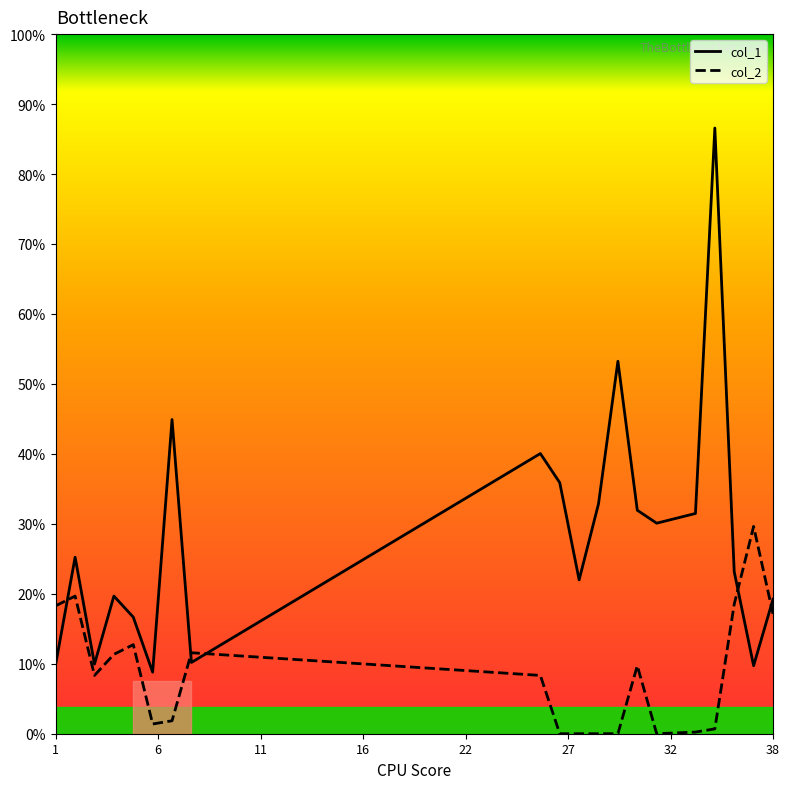

What are all the series names shown in the legend?

col_1, col_2